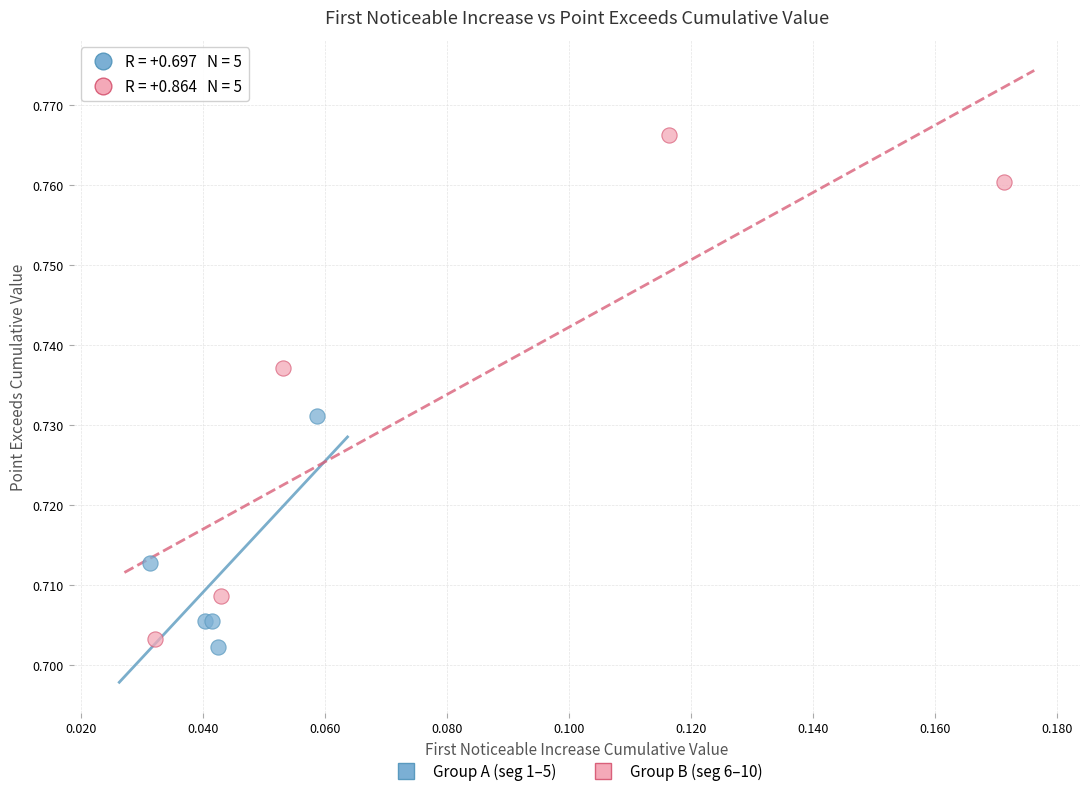

Which series has the widest spread of Y values?

Group B (seg 6–10)